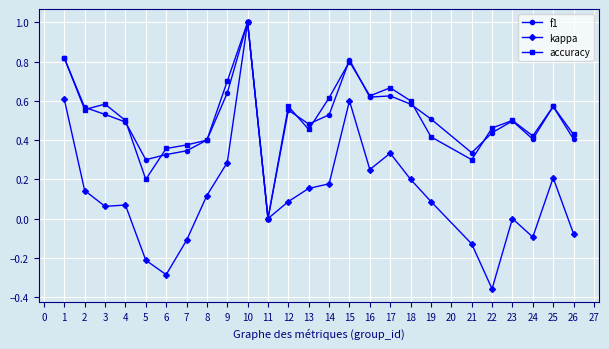

The value of accuracy at 16 is 0.2. True or false?

False